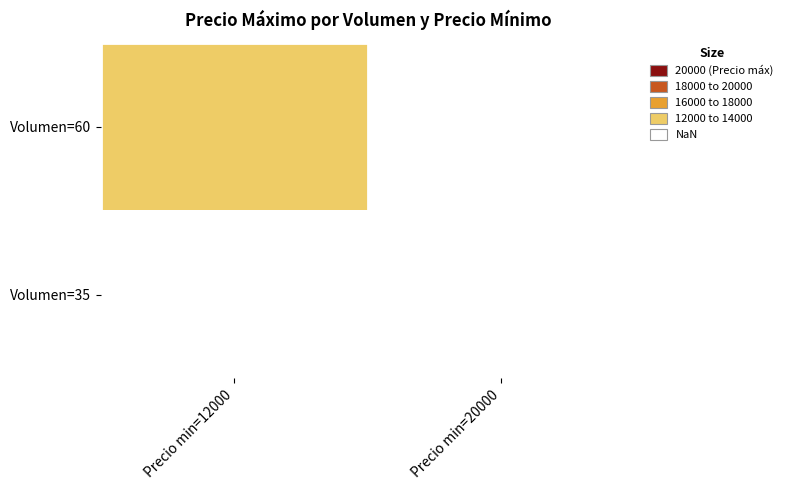

Is it true that Volumen=60 equals 4386.5 at Precio min=12000?

False